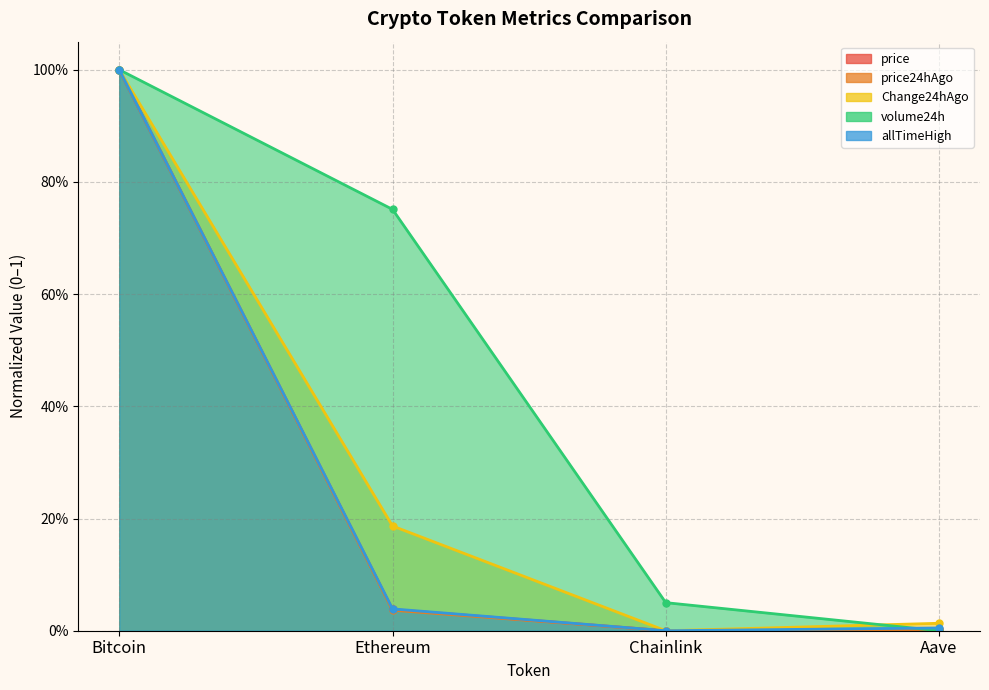

What is the difference between the maximum and minimum values in the price24hAgo series?

1.0